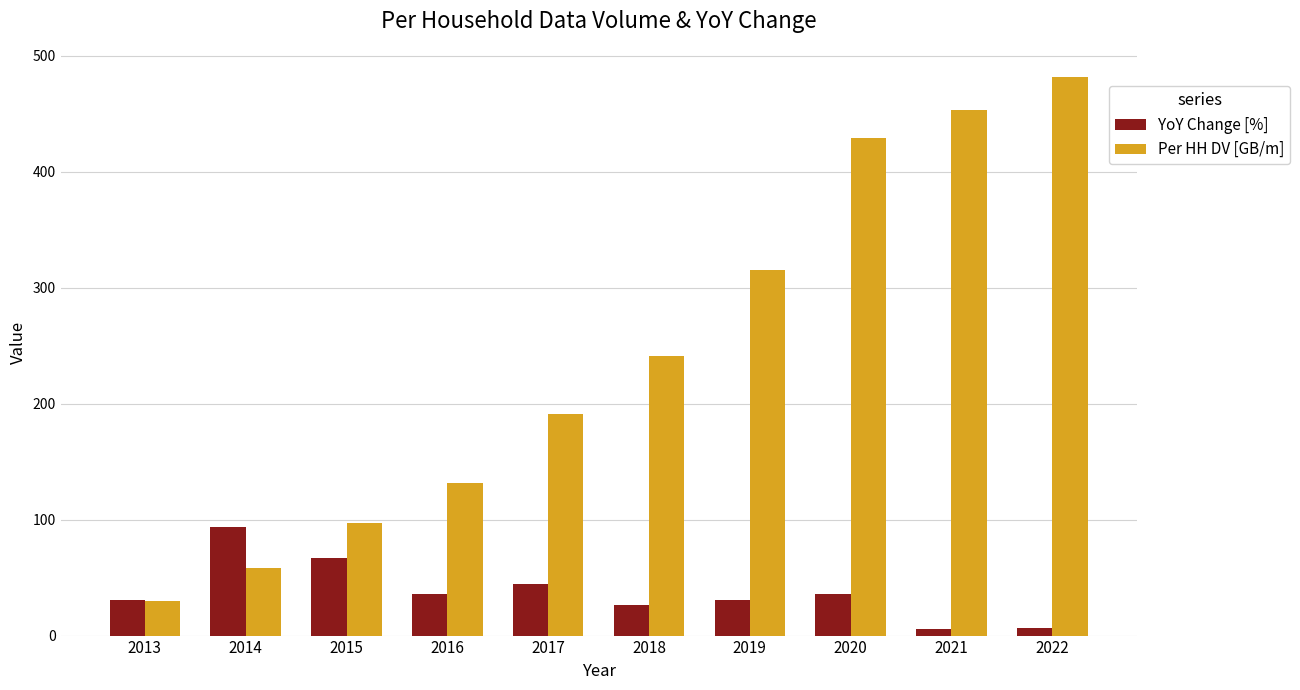

Read the YoY Change [%] value at 2016.

36.1